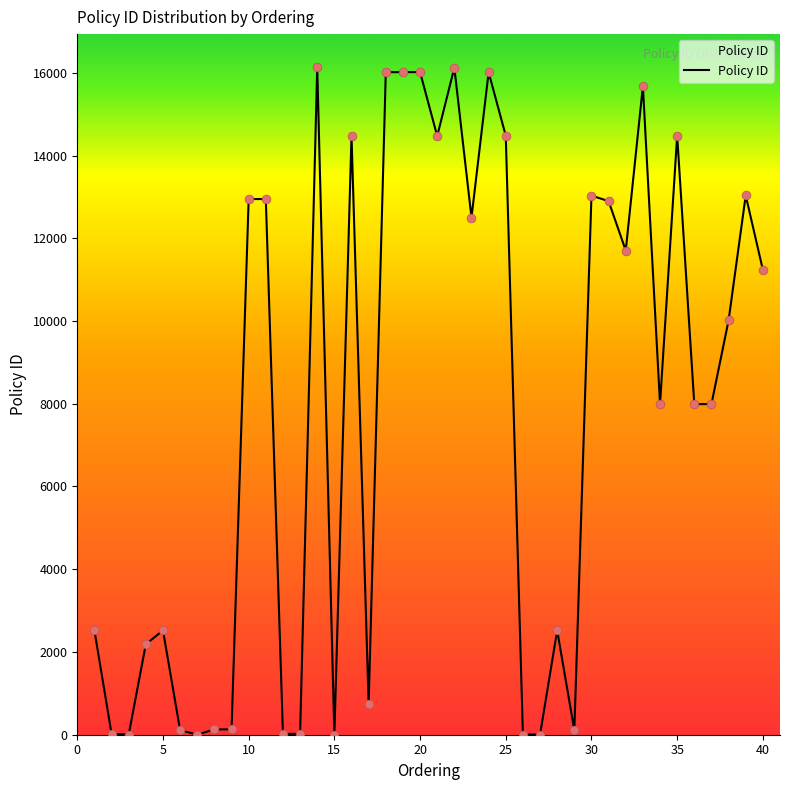

What is the greatest value displayed?

16128